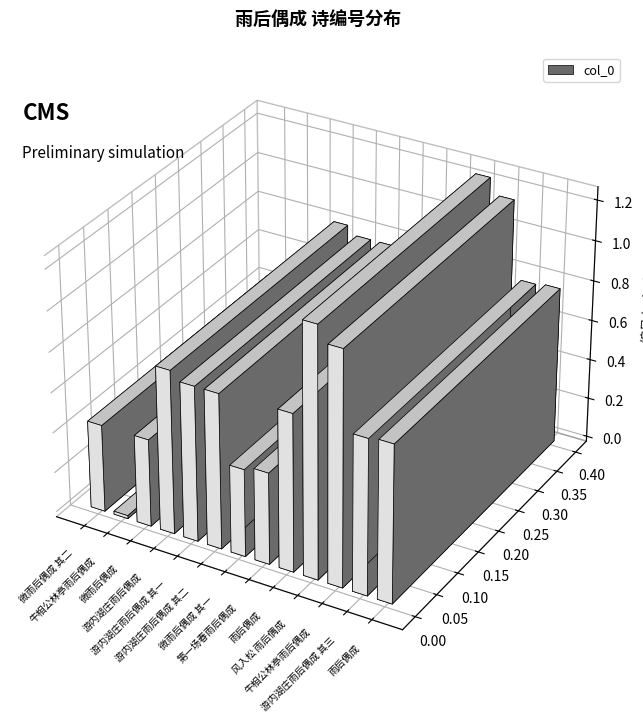

List the labels in order of value, smallest first.

牛相公林亭雨后偶成, 微雨后偶成 其一, 微雨后偶成 其二, 微雨后偶成, 第一场春雨后偶成, 游内湖庄雨后偶成 其一, 游内湖庄雨后偶成 其二, 游内湖庄雨后偶成 其三, 雨后偶成, 雨后偶成, 游内湖庄雨后偶成, 牛相公林亭雨后偶成, 风入松 雨后偶成